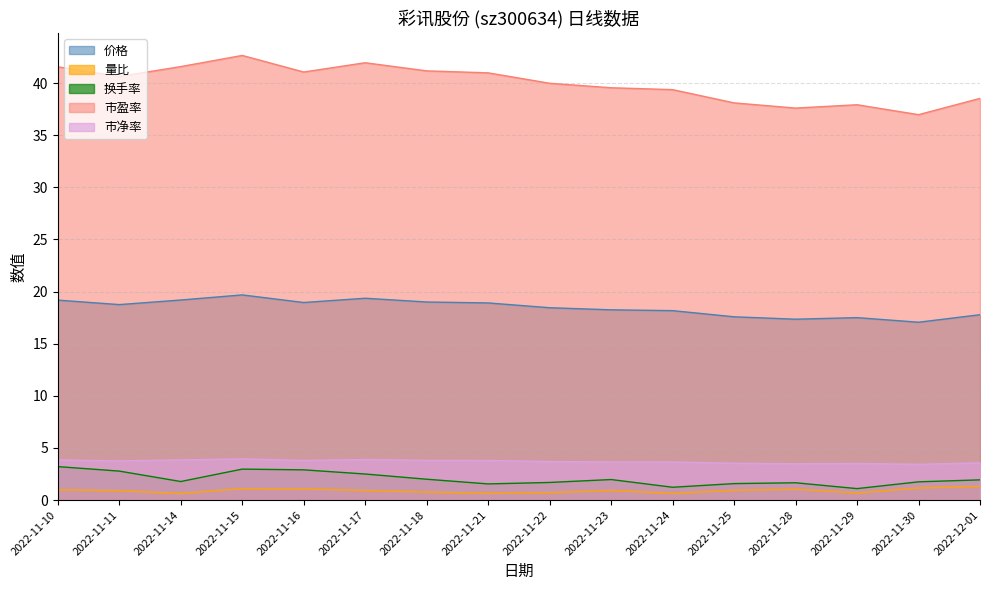

How many lines are shown in the chart?

5